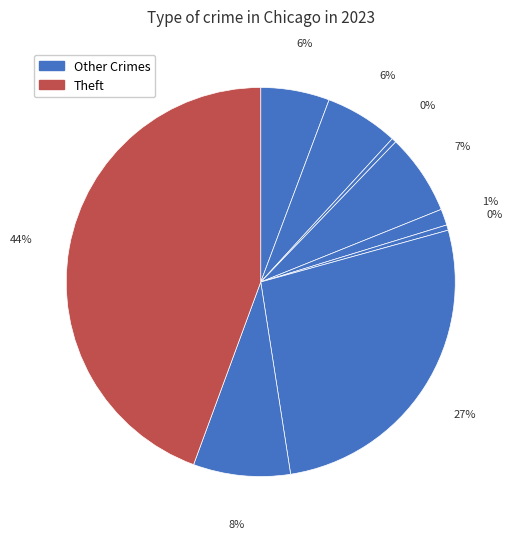

How many slices are in this pie chart?

9